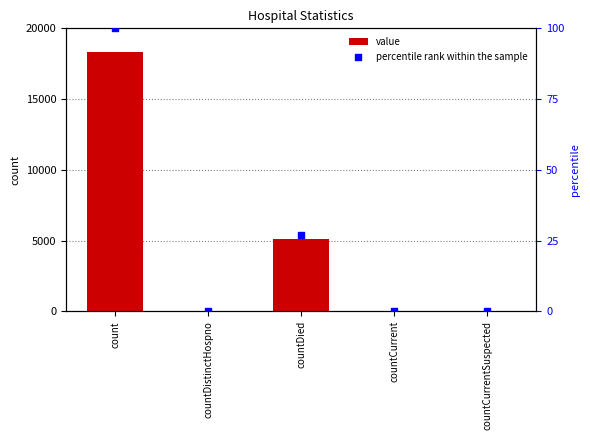

Which series reaches the minimum Y coordinate?

value